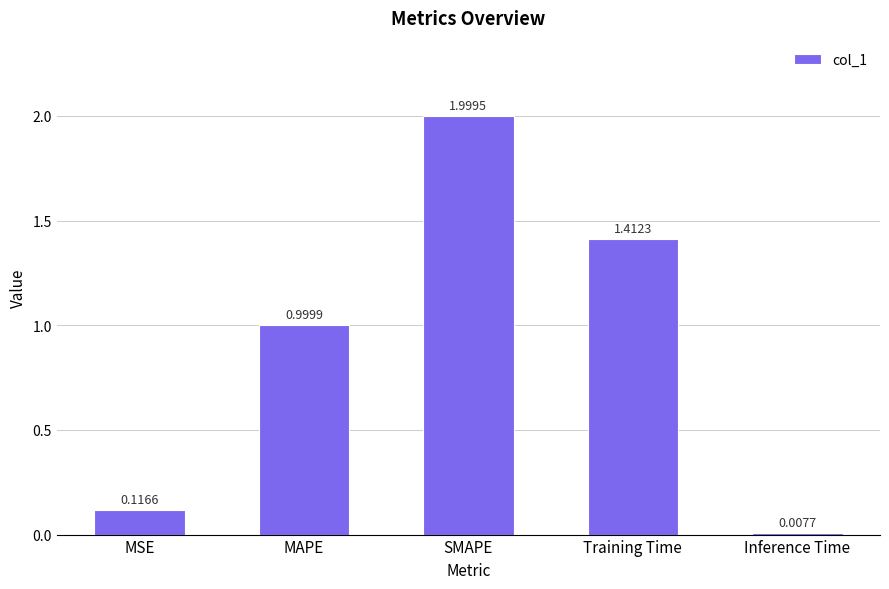

What is the change in value from SMAPE to Training Time?

-0.6